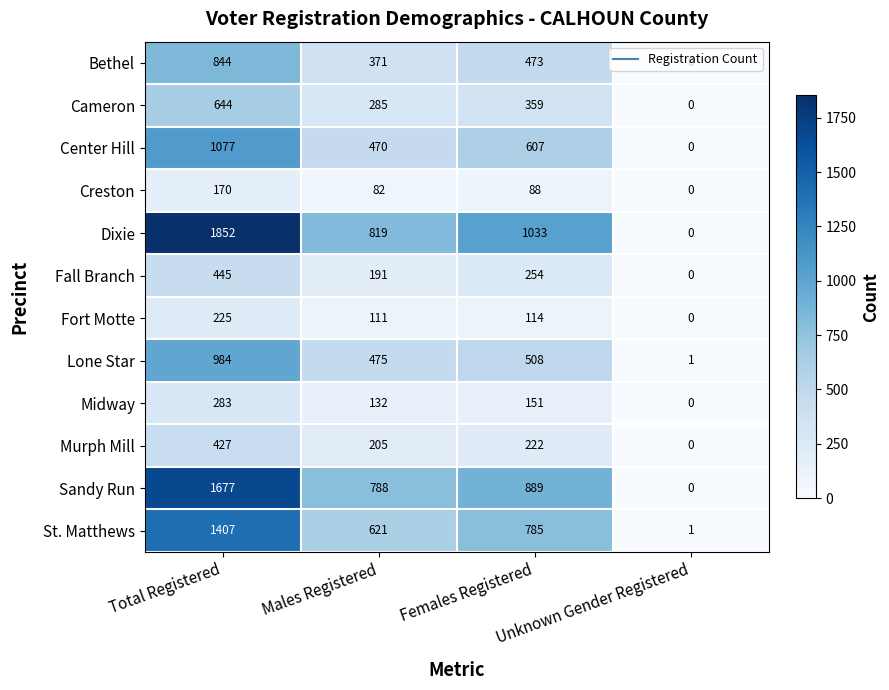

What is the spread (max minus min) of values at Females Registered?

945